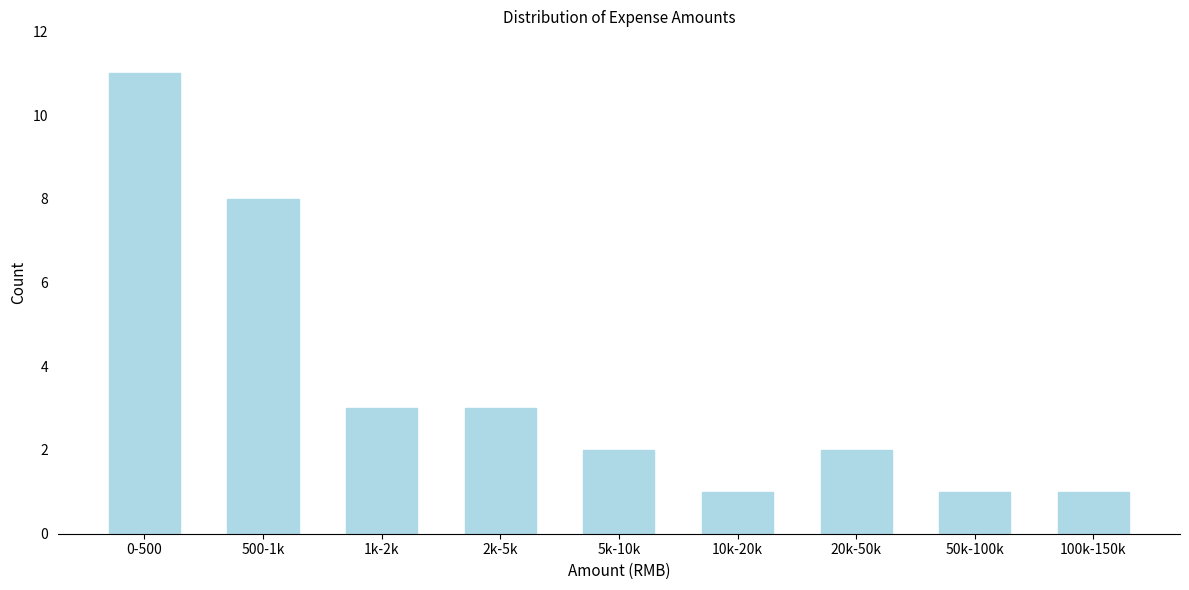

Reading left to right, list all the values displayed in this chart.

0-500=11	500-1k=8	1k-2k=3	2k-5k=3	5k-10k=2	10k-20k=1	20k-50k=2	50k-100k=1	100k-150k=1